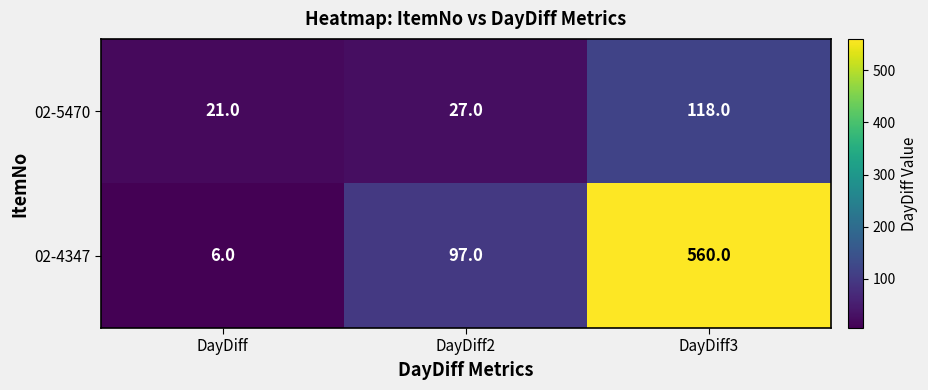

Between DayDiff2 and DayDiff3, which series saw the biggest shift?

02-4347